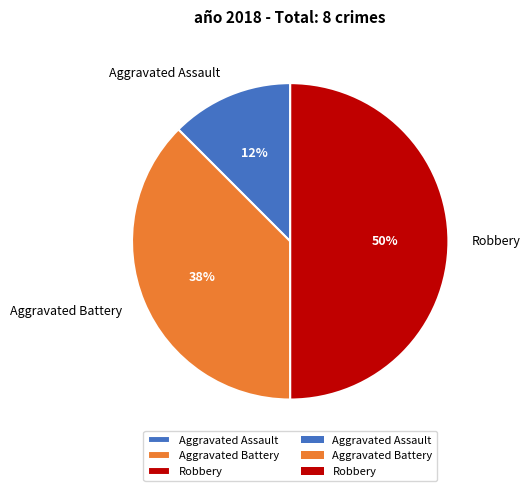

Combined, do Robbery and Aggravated Battery account for over 50%?

Yes